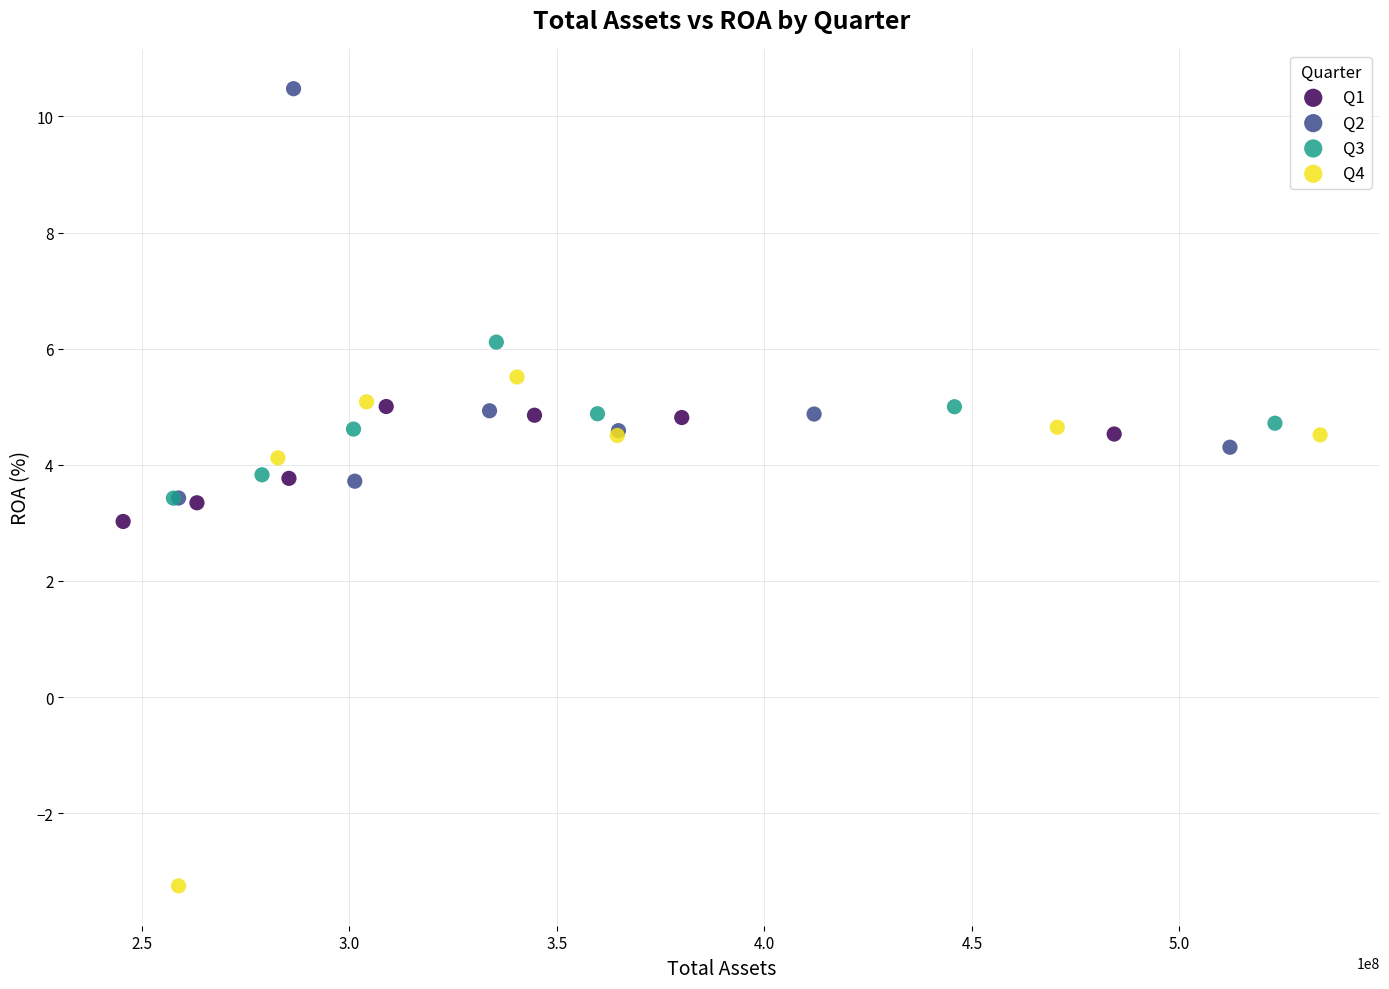

Which series has the largest Y range (max minus min)?

Q4